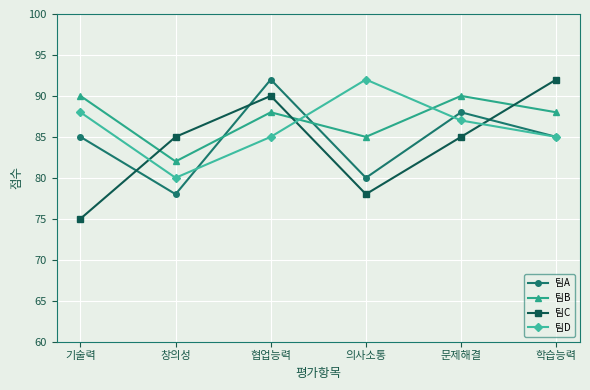

How many interior local peaks does the 팀C series have?

1